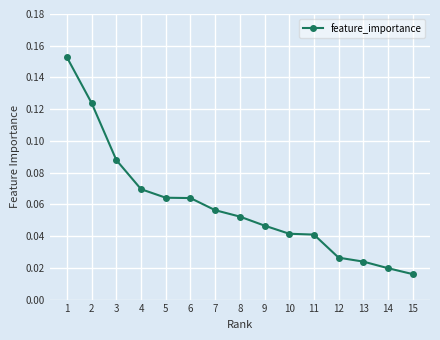

Count the number of data series in this chart.

1